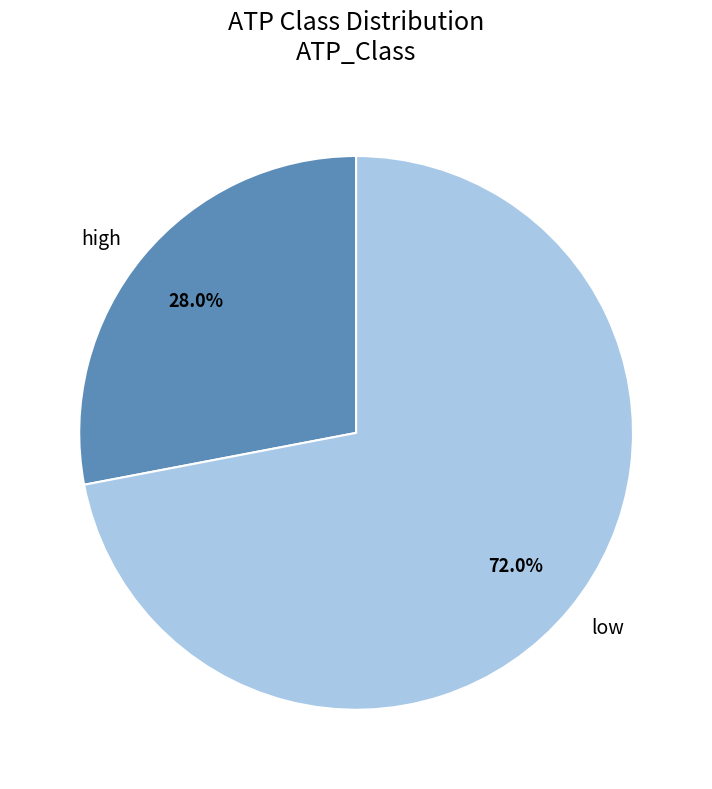

To the nearest percent, what is the combined percentage of low and high?

100%